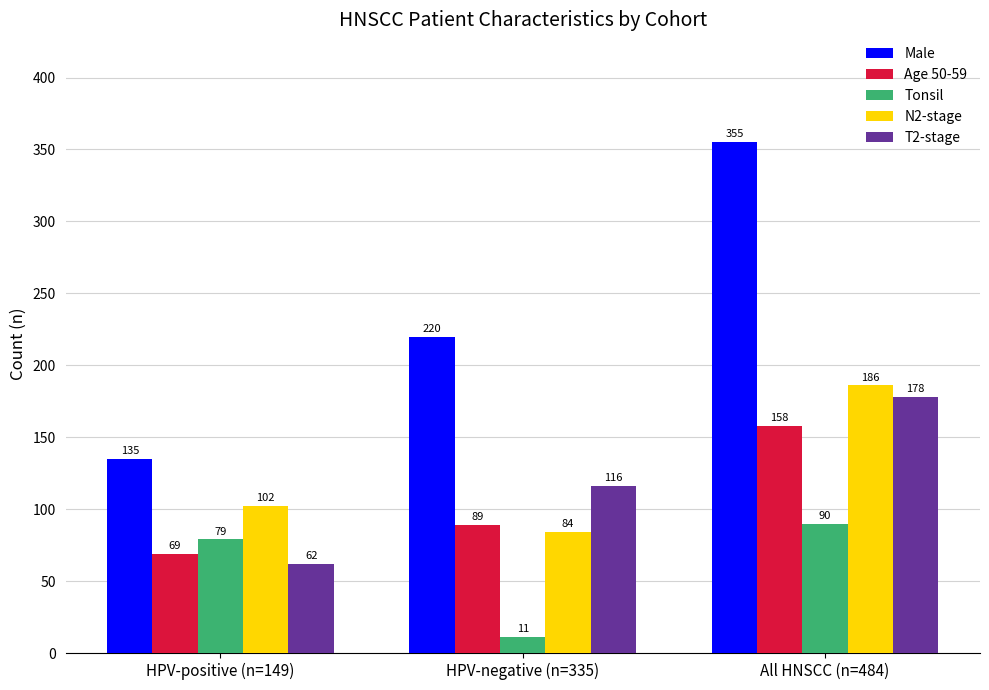

Which series changed the most between HPV-negative (n=335) and All HNSCC (n=484)?

Male